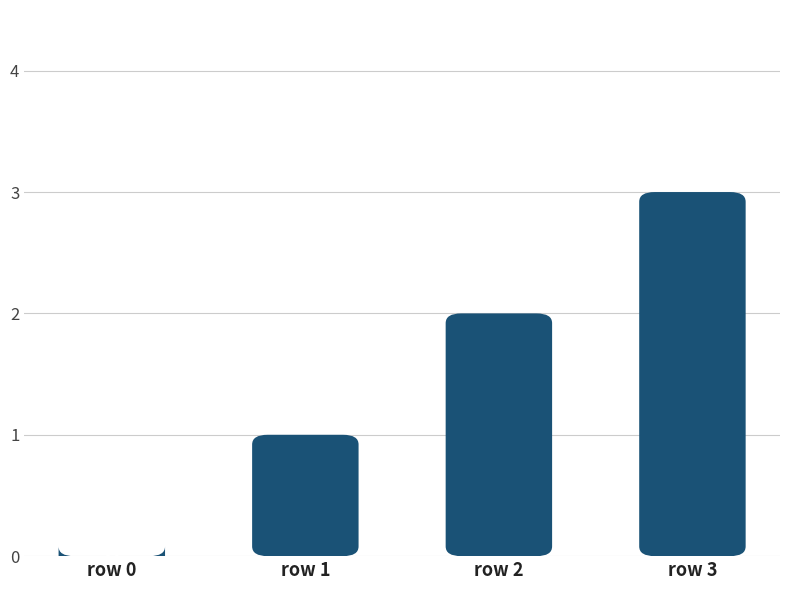

What is the value of the 4th bar from the left?

3